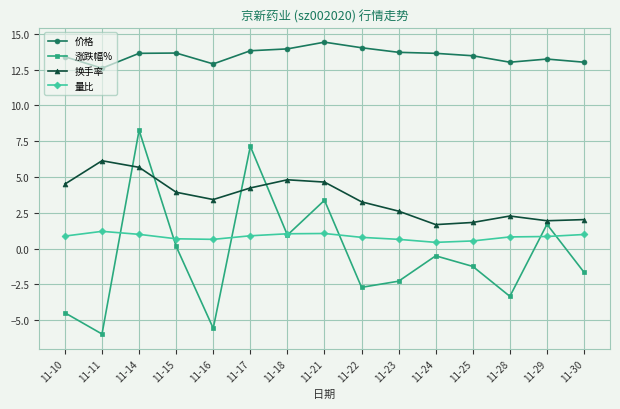

At which category does the chart reach its peak across all series?

11-21